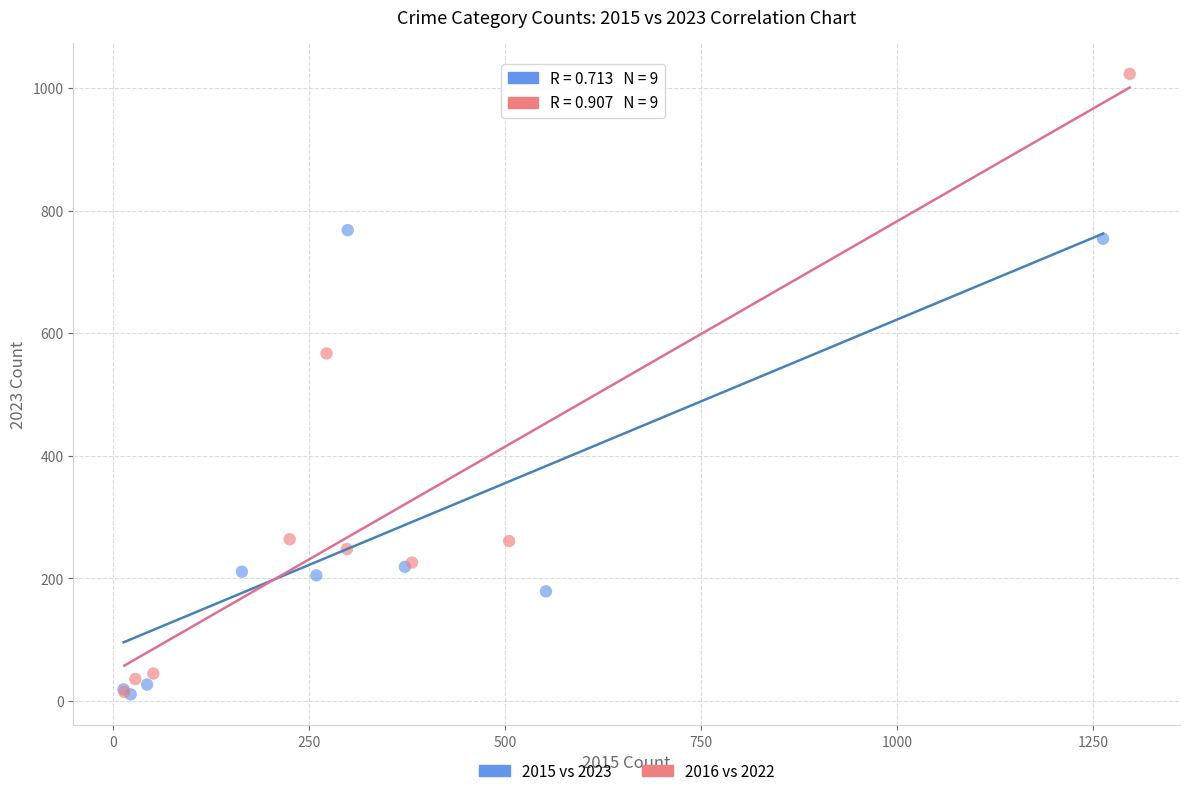

Which series reaches the maximum Y coordinate?

2016 vs 2022